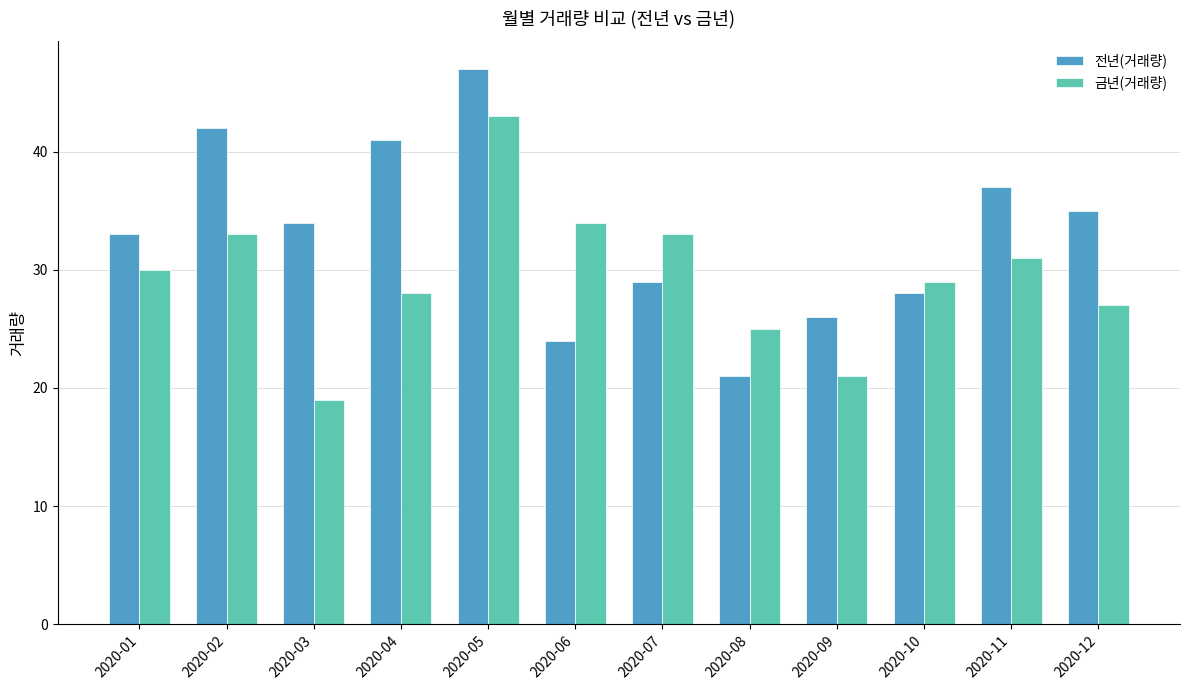

What is the total value across all series at 2020-04?

69